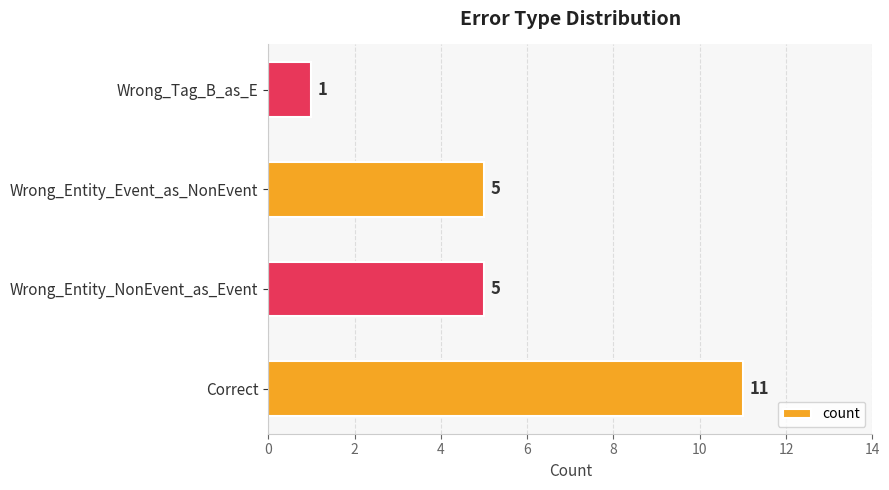

Reading bottom to top, extract all data points from this chart.

Correct=11	Wrong_Entity_NonEvent_as_Event=5	Wrong_Entity_Event_as_NonEvent=5	Wrong_Tag_B_as_E=1